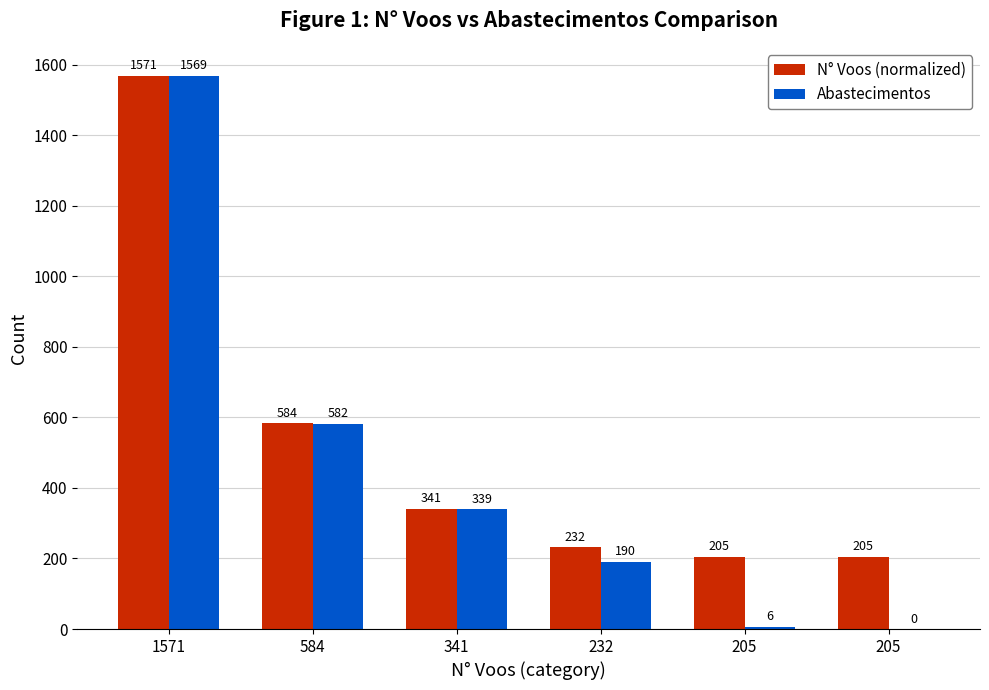

List the series in order of their overall mean, lowest first.

Abastecimentos, N° Voos (normalized)